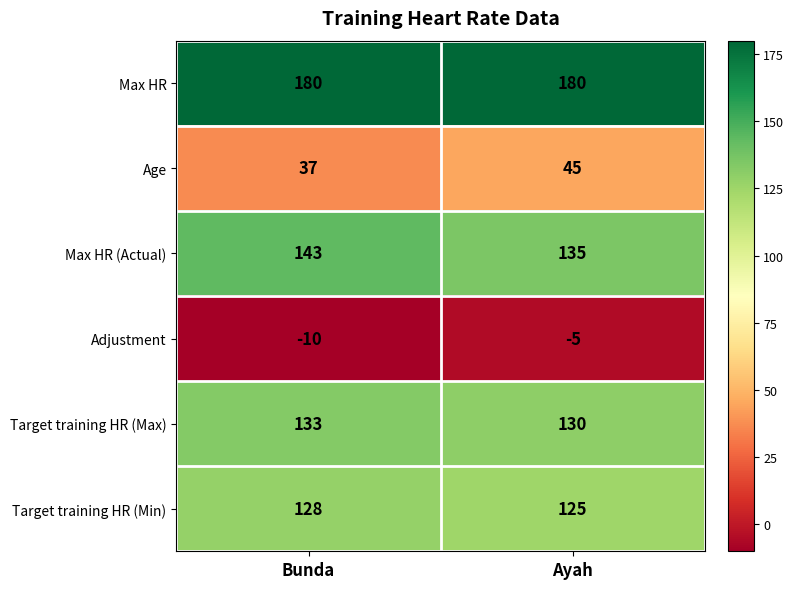

Which label corresponds to the smallest value in the chart?

Bunda